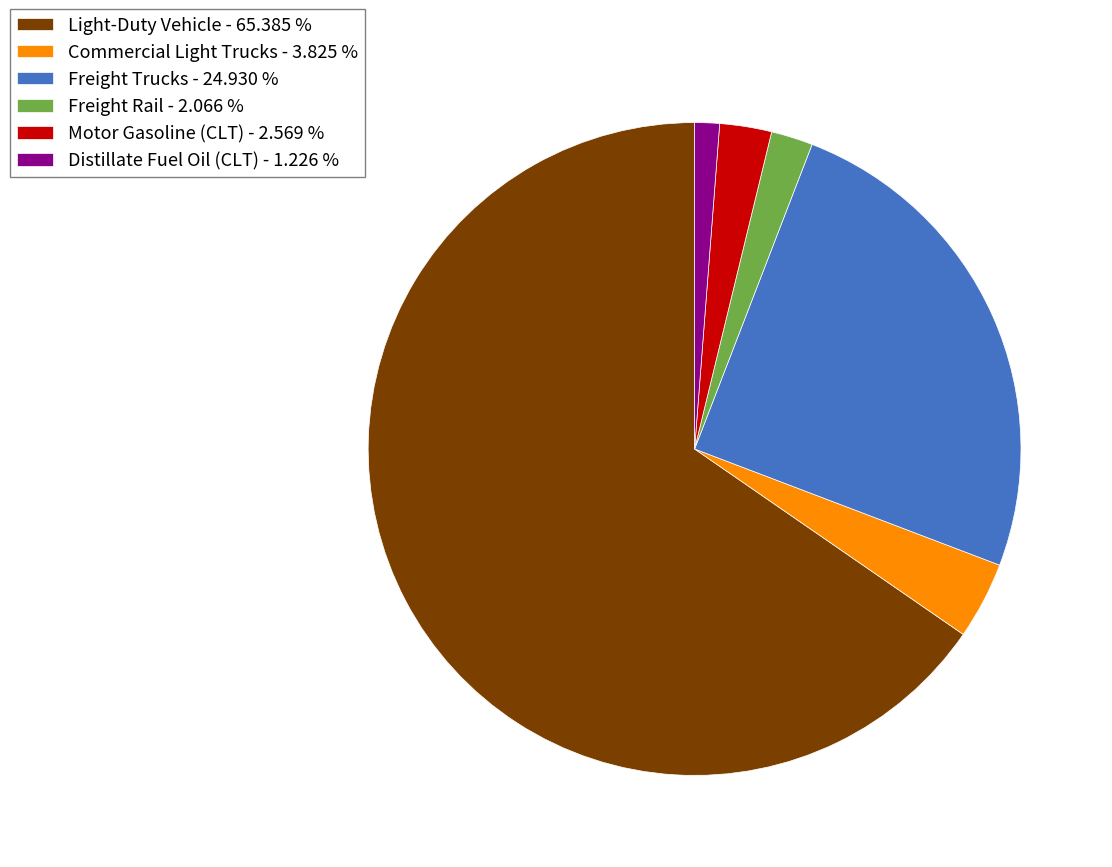

Which category has the smallest portion of the pie?

Distillate Fuel Oil (CLT)